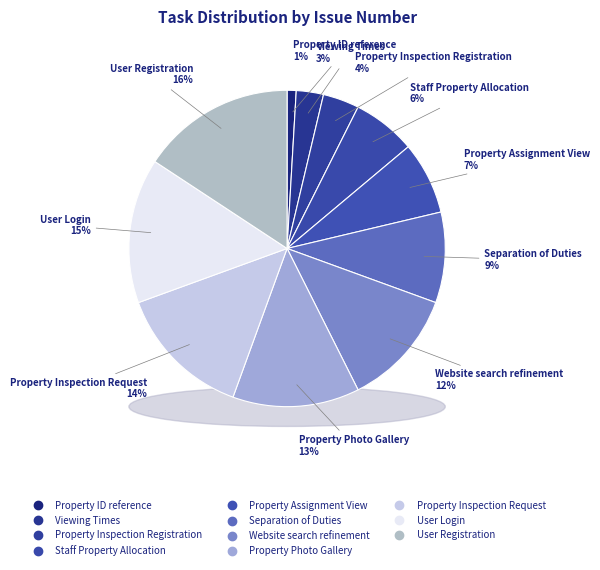

Does Property Inspection Registration account for over 50% of the chart?

No